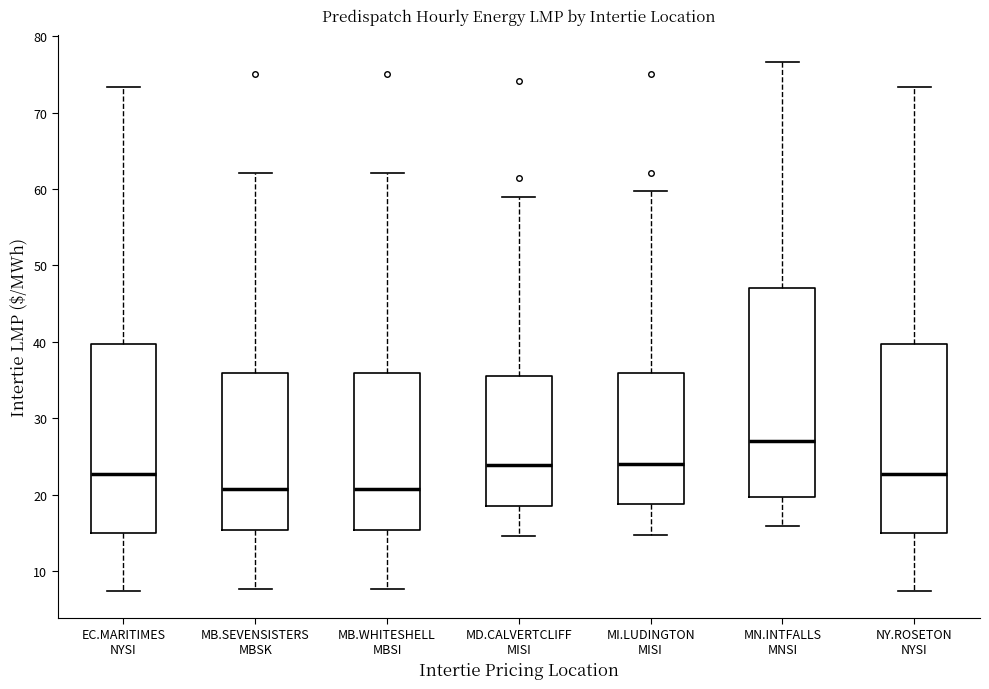

Reading left to right, read every box against the y-axis: the position of its median line, the range the box covers, and the ends of its whiskers. The values are not printed on the chart, so give them approximately, as read against the axis.

EC.MARITIMES NYSI: median 23, box 15 to 40, whiskers 7 to 73
MB.SEVENSISTERS MBSK: median 21, box 15 to 36, whiskers 8 to 62
MB.WHITESHELL MBSI: median 21, box 15 to 36, whiskers 8 to 62
MD.CALVERTCLIFF MISI: median 24, box 19 to 36, whiskers 15 to 59
MI.LUDINGTON MISI: median 24, box 19 to 36, whiskers 15 to 60
MN.INTFALLS MNSI: median 27, box 20 to 47, whiskers 16 to 77
NY.ROSETON NYSI: median 23, box 15 to 40, whiskers 7 to 73